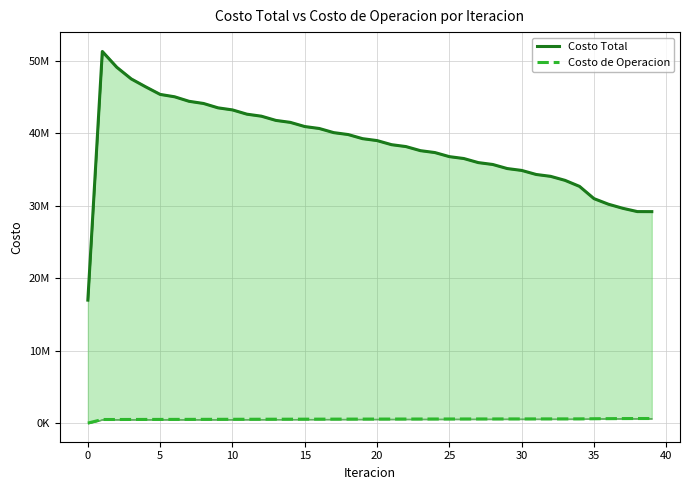

The value of Costo Total at 15 is 40896749.1. True or false?

True